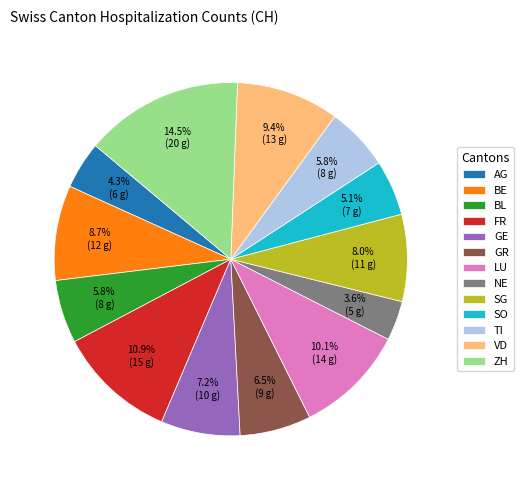

Is it true that SG is 8% of the pie?

True